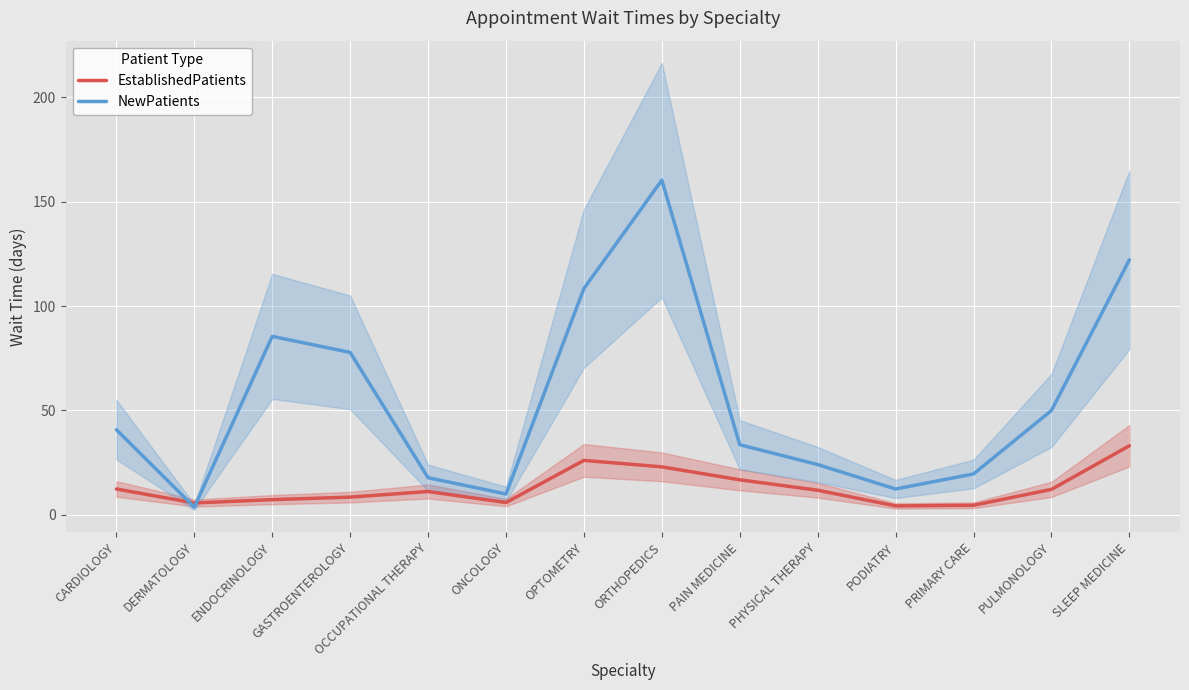

Which series changed the most between ONCOLOGY and PULMONOLOGY?

NewPatients